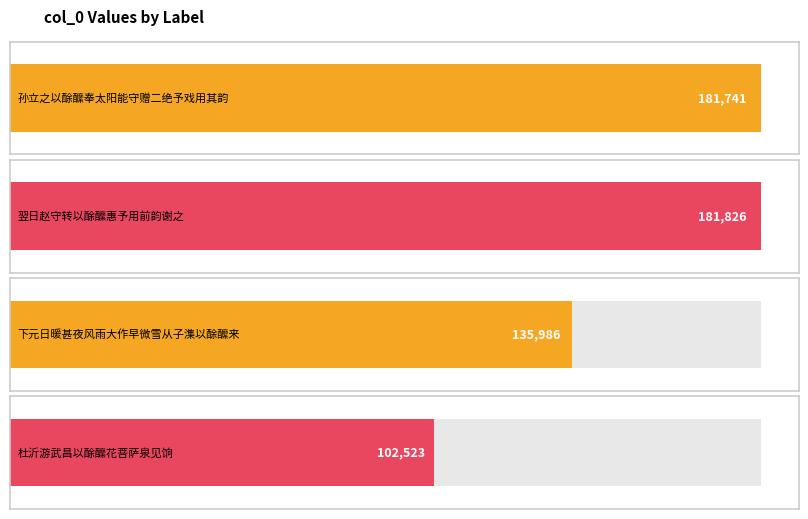

Which label corresponds to the smallest value in the chart?

杜沂游武昌以酴醿花菩萨泉见饷